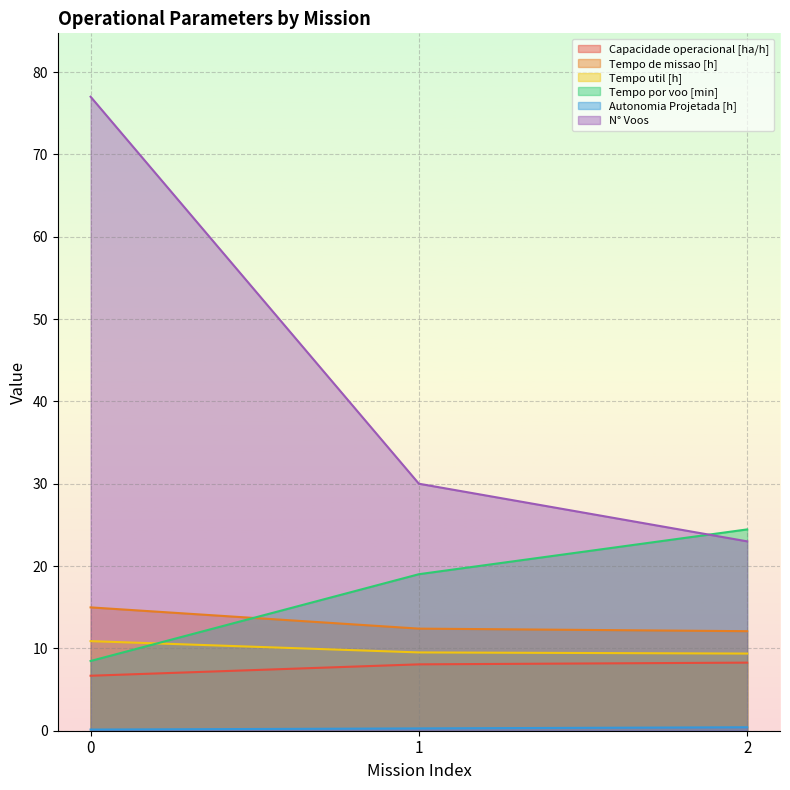

Reading right to left, what are all the values shown in this chart?

Capacidade operacional [ha/h]: 2=8.3	1=8.1	0=6.7
Tempo de missao [h]: 2=12.1	1=12.4	0=15.0
Tempo util [h]: 2=9.4	1=9.5	0=10.9
Tempo por voo [min]: 2=24.4	1=19.0	0=8.5
Autonomia Projetada [h]: 2=0.4	1=0.3	0=0.1
N° Voos: 2=23.0	1=30.0	0=77.0